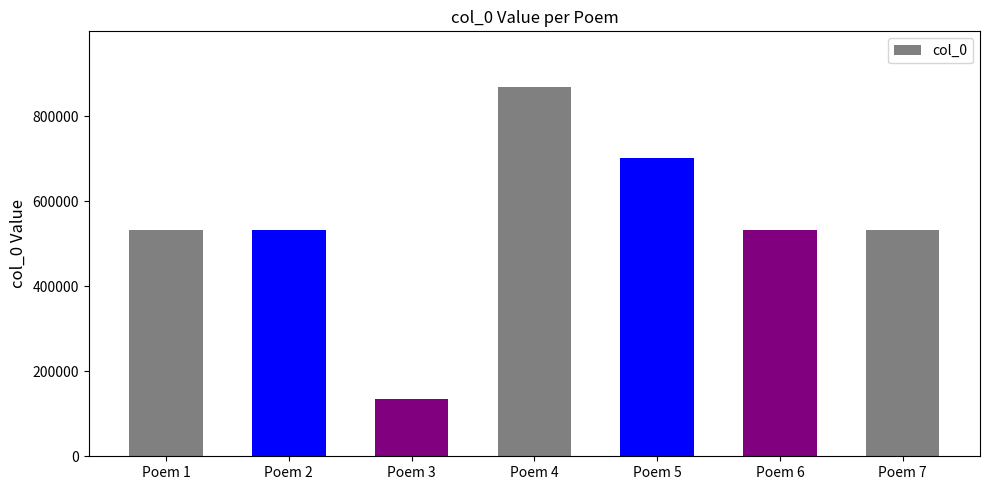

What value does the data have at Poem 6, to the nearest 10?

532010